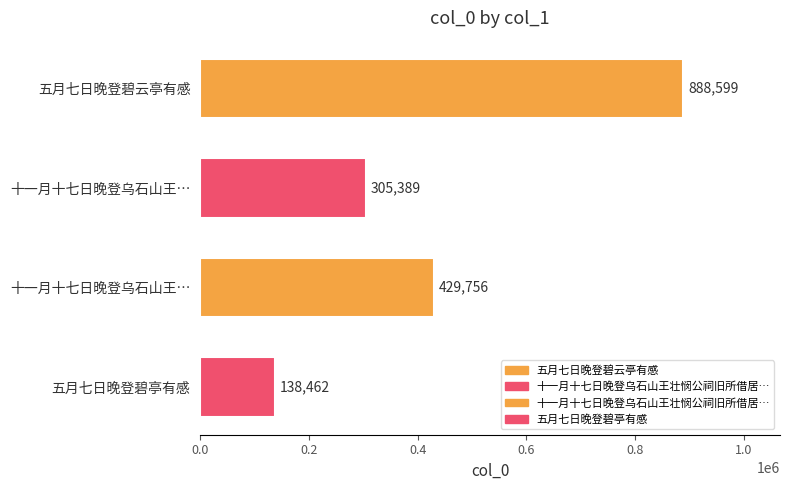

Where is the data nearest to the value 513530?

十一月十七日晚登乌石山王…